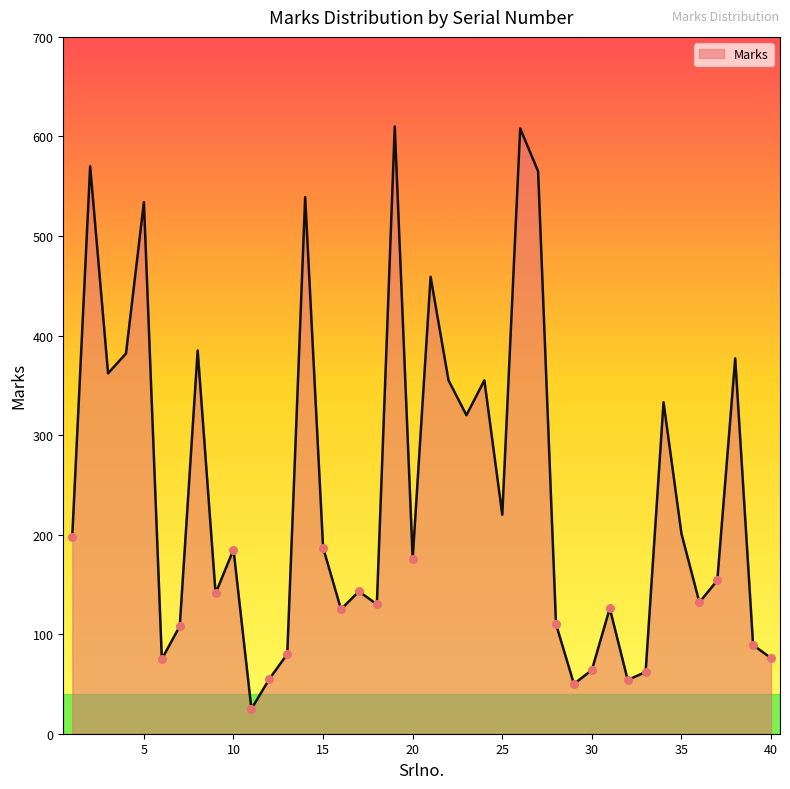

What is the greatest value displayed?

610